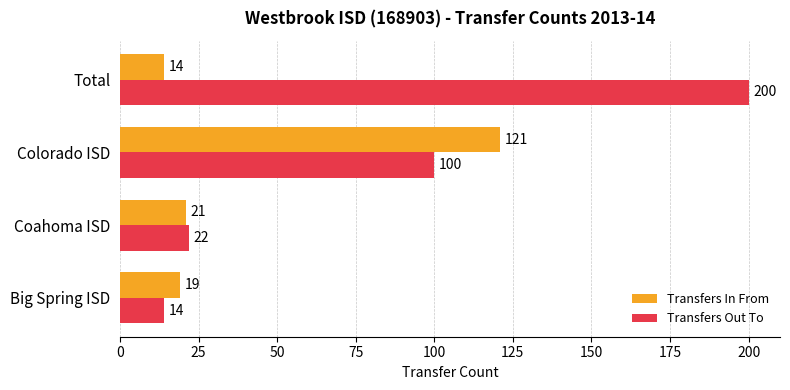

What is the maximum value for Transfers In From?

121